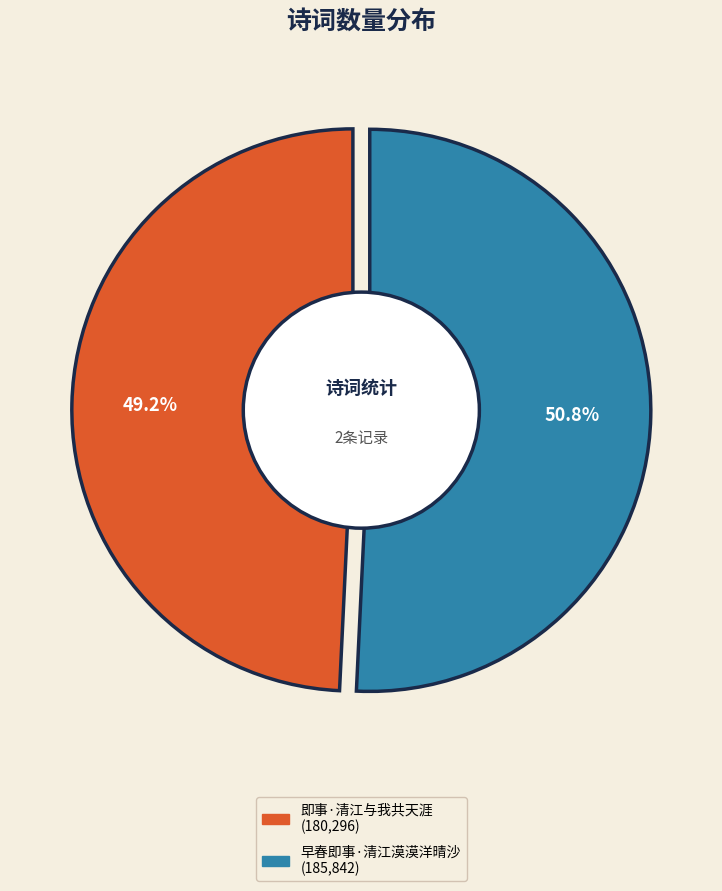

Which category has the biggest portion of the pie?

早春即事·清江漠漠洋晴沙